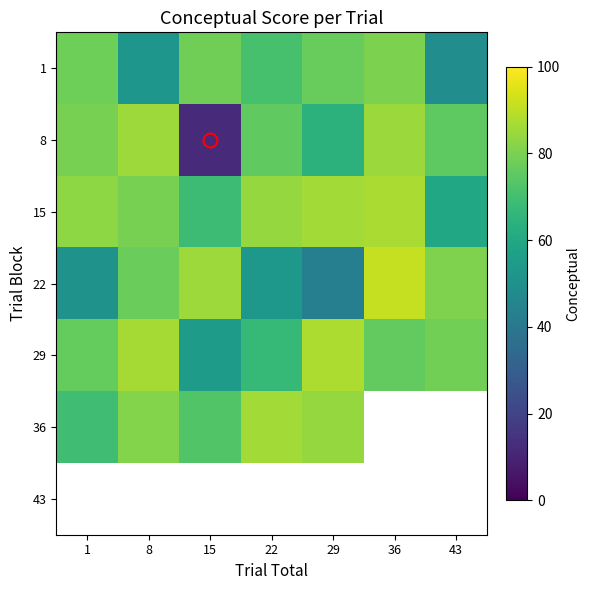

The value of 1 at 1 is 26.1. True or false?

False